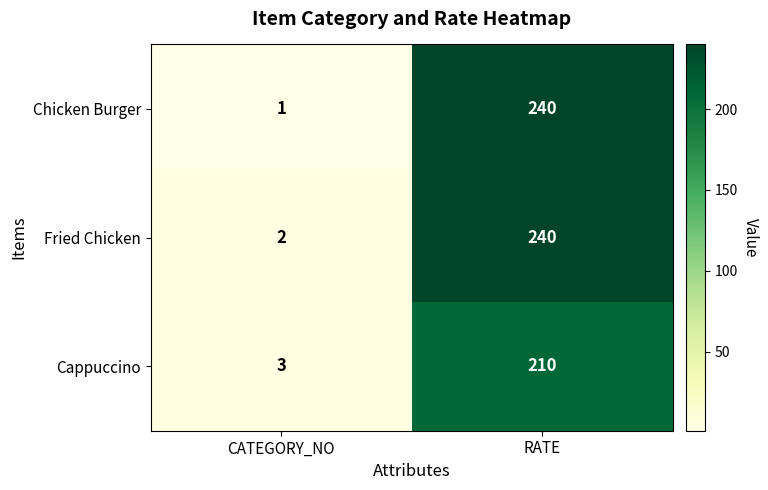

Which series has the largest total across all categories?

Fried Chicken